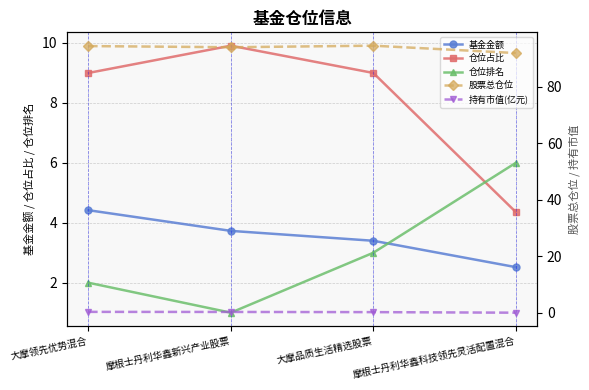

Reading left to right, transcribe all the data shown in this chart.

基金金额: 大摩领先优势混合=4.4	摩根士丹利华鑫新兴产业股票=3.7	大摩品质生活精选股票=3.4	摩根士丹利华鑫科技领先灵活配置混合=2.5
仓位占比: 大摩领先优势混合=9.0	摩根士丹利华鑫新兴产业股票=9.9	大摩品质生活精选股票=9.0	摩根士丹利华鑫科技领先灵活配置混合=4.4
仓位排名: 大摩领先优势混合=2.0	摩根士丹利华鑫新兴产业股票=1.0	大摩品质生活精选股票=3.0	摩根士丹利华鑫科技领先灵活配置混合=6.0
股票总仓位: 大摩领先优势混合=94.4	摩根士丹利华鑫新兴产业股票=94.0	大摩品质生活精选股票=94.6	摩根士丹利华鑫科技领先灵活配置混合=92.0
持有市值(亿元): 大摩领先优势混合=0.4	摩根士丹利华鑫新兴产业股票=0.4	大摩品质生活精选股票=0.3	摩根士丹利华鑫科技领先灵活配置混合=0.1